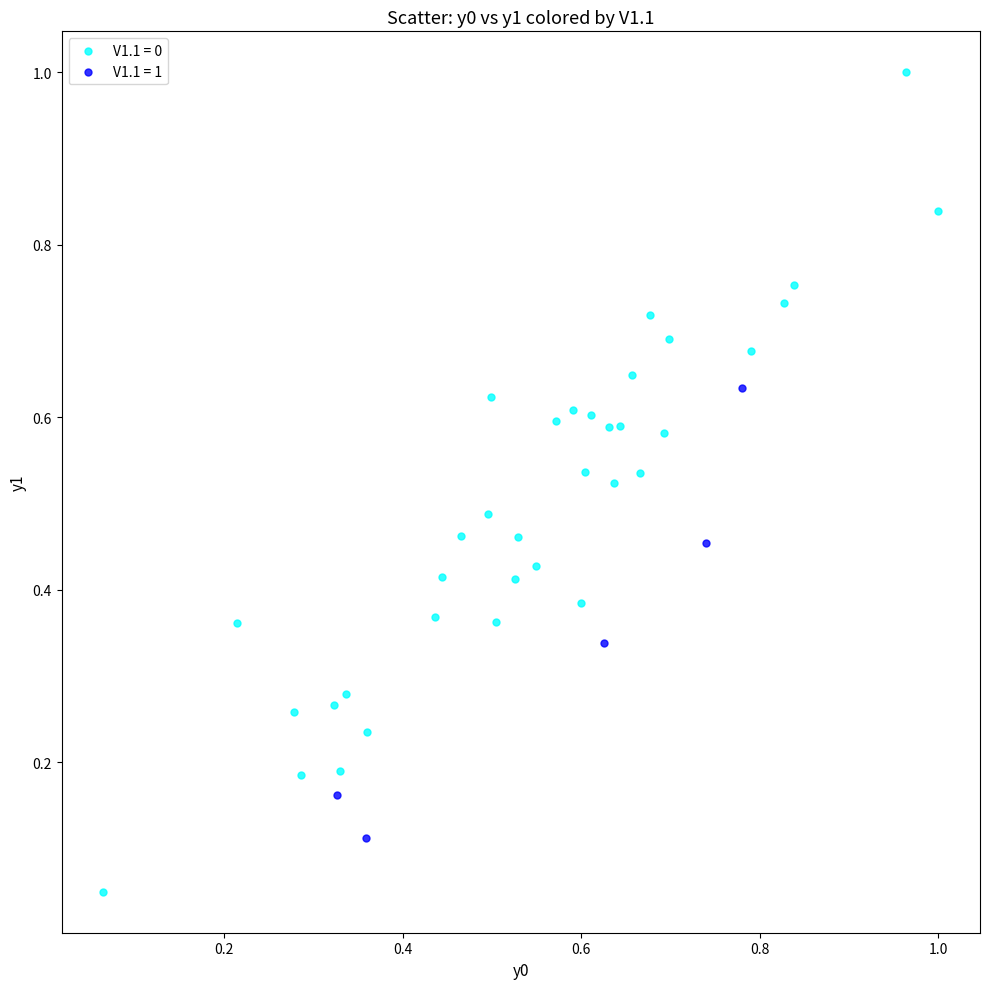

What are all the series names shown in the legend?

V1.1 = 0, V1.1 = 1